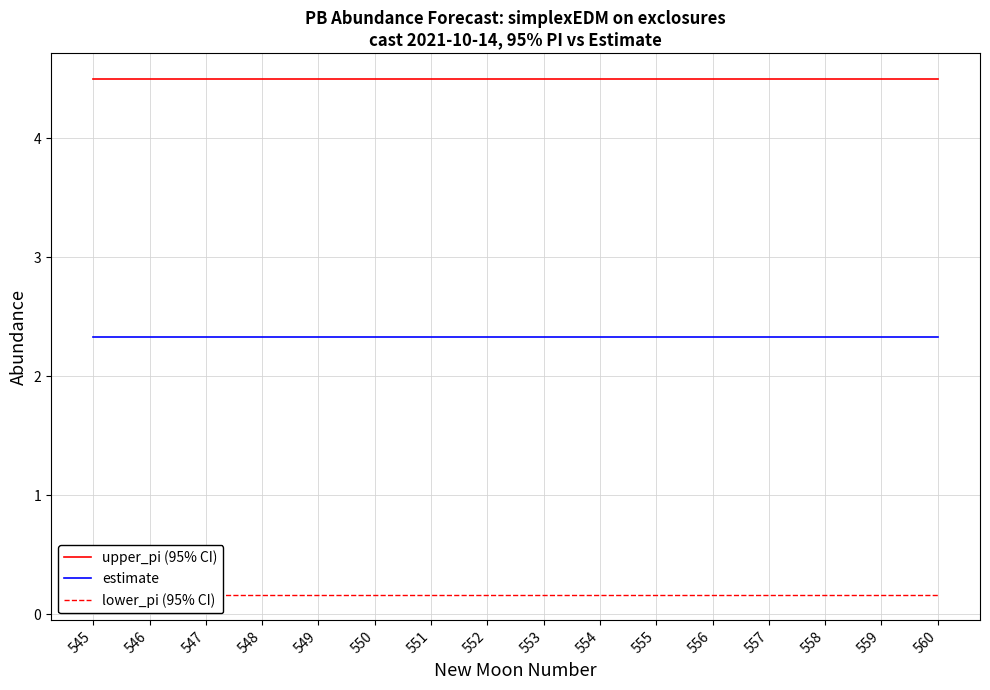

Reading right to left, transcribe all the data shown in this chart.

upper_pi (95% CI): 4.5	4.5	4.5	4.5	4.5	4.5	4.5	4.5	4.5	4.5	4.5	4.5	4.5	4.5	4.5	4.5
estimate: 2.3	2.3	2.3	2.3	2.3	2.3	2.3	2.3	2.3	2.3	2.3	2.3	2.3	2.3	2.3	2.3
lower_pi (95% CI): 0.2	0.2	0.2	0.2	0.2	0.2	0.2	0.2	0.2	0.2	0.2	0.2	0.2	0.2	0.2	0.2